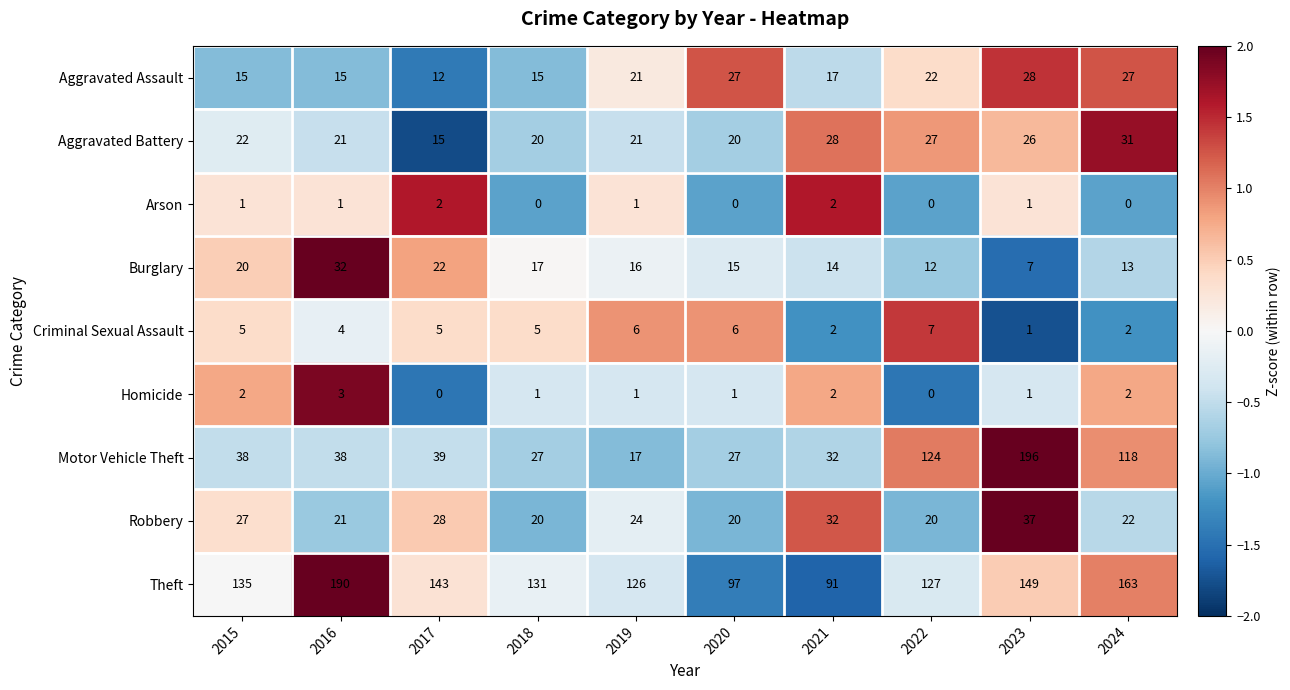

The Theft series shows 135 at 2015. True or false?

True